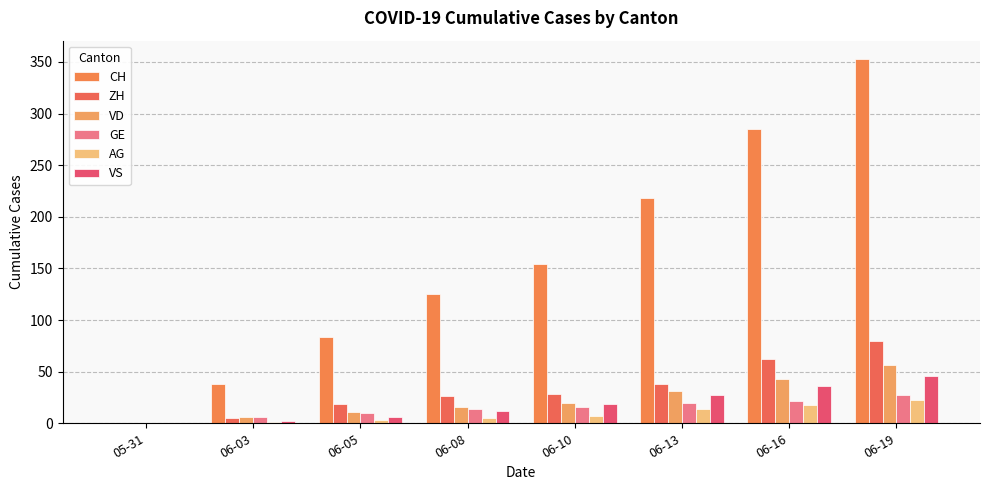

What is the label of the 1st bar from the left?

05-31